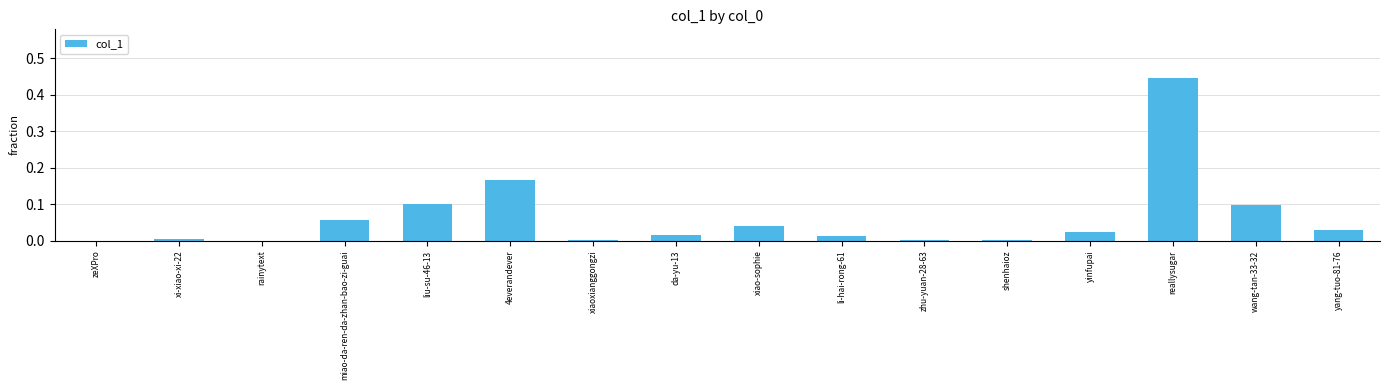

What is the sum of all values?

1.0